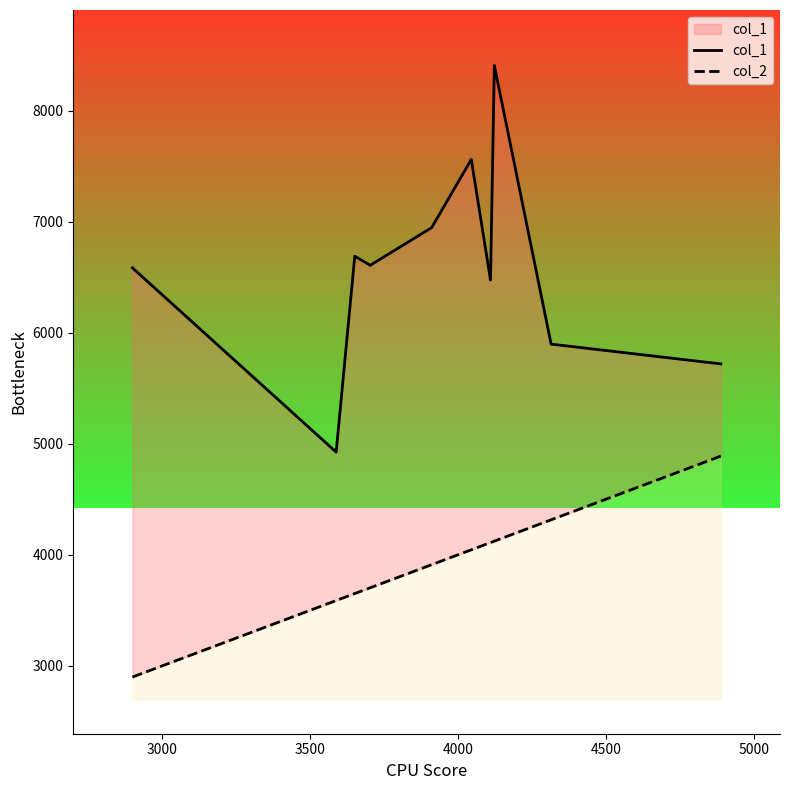

Which series has the largest total across all categories?

col_1